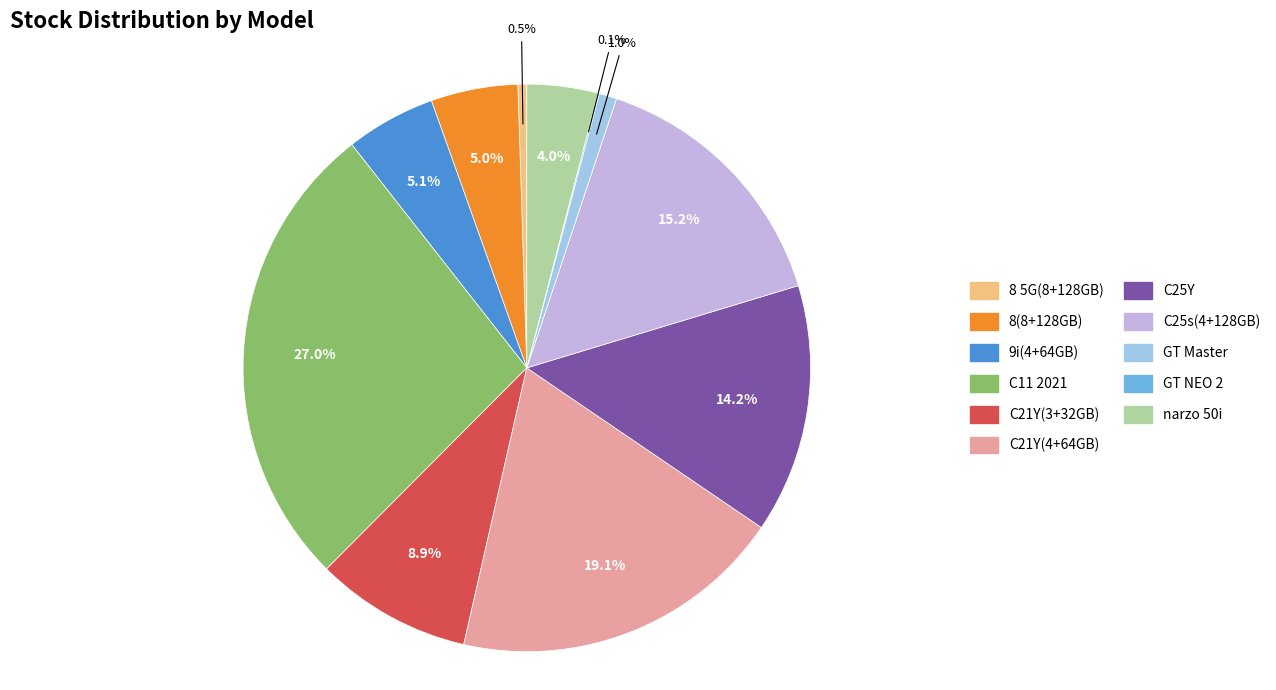

What percentage is NOT represented by 8 5G(8+128GB)?

99.5%